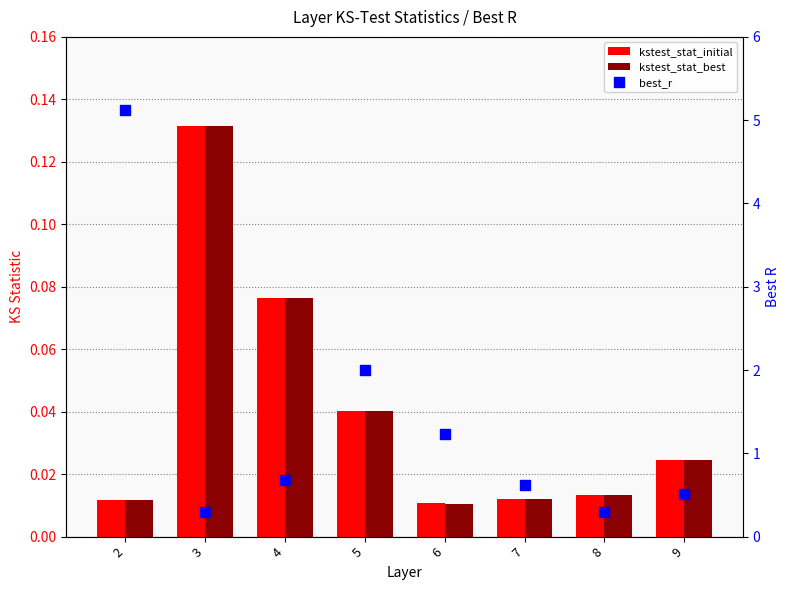

What is the spread (max minus min) of values at 5?

2.0